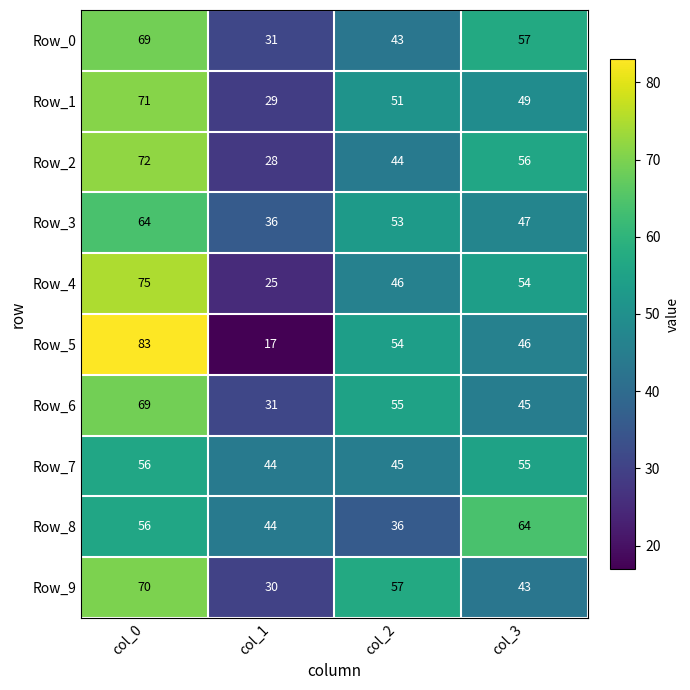

What is the difference between the maximum and second lowest values in the Row_7 series?

11